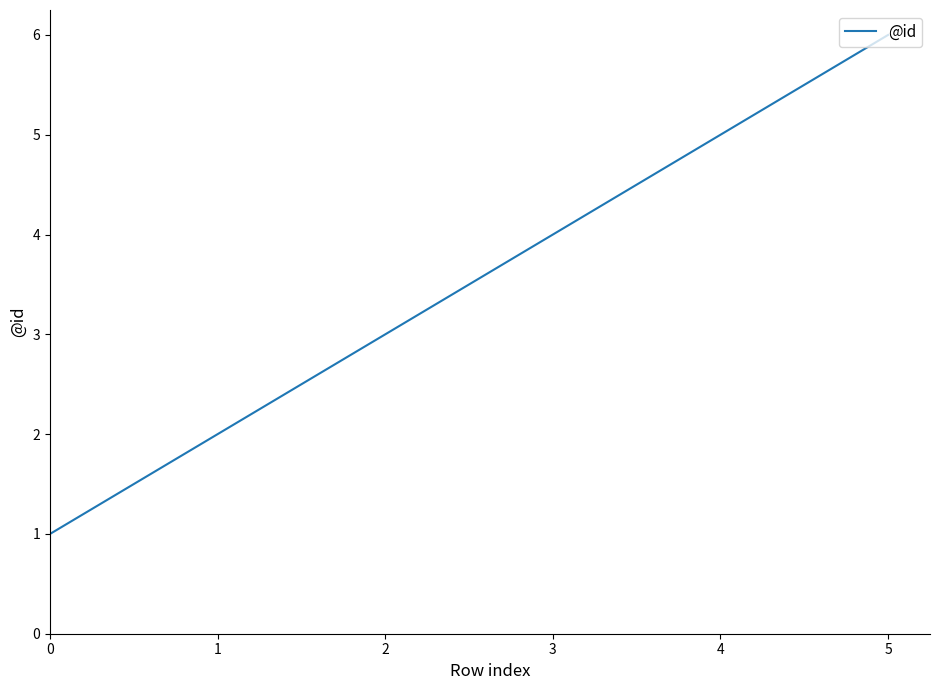

Reading left to right, what are all the values shown in this chart?

0=1	1=2	2=3	3=4	4=5	5=6